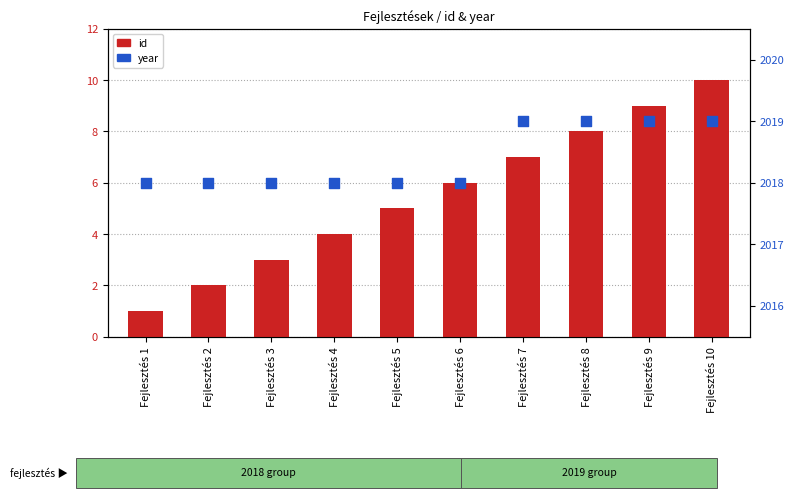

Which series has the largest total across all categories?

year